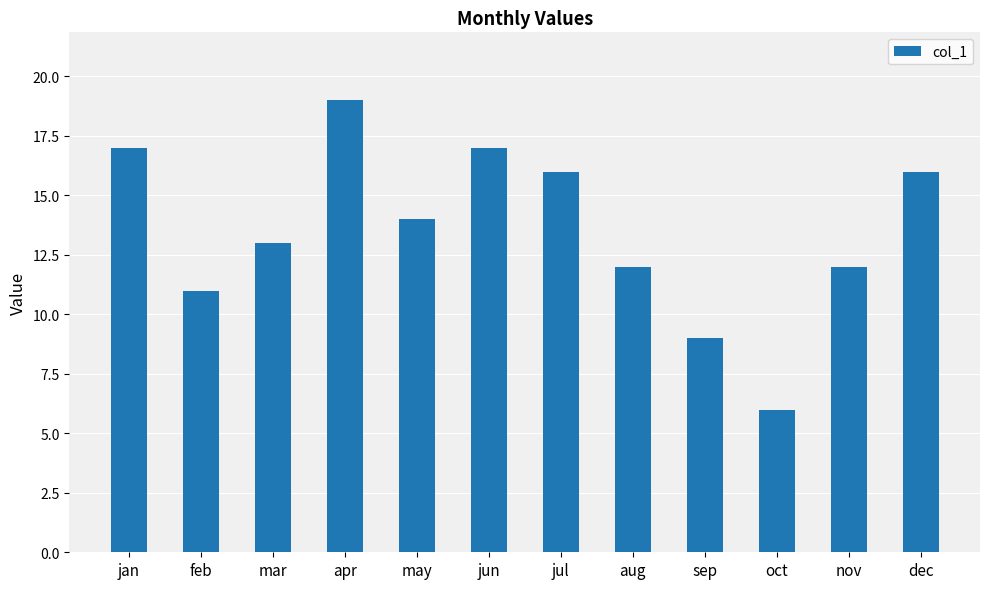

The value at oct is 4. True or false?

False